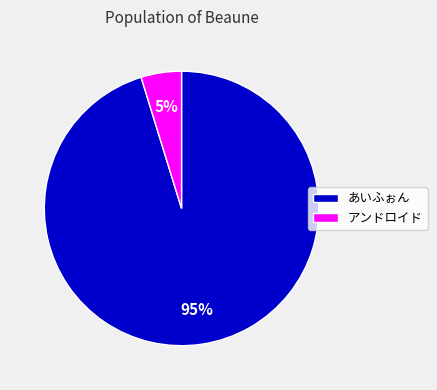

Combined, do アンドロイド and あいふぉん account for over 50%?

Yes